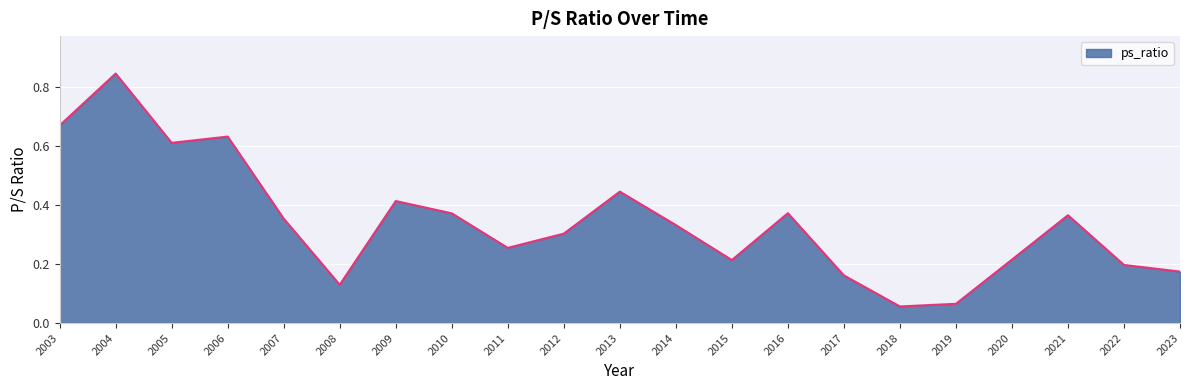

True or false: the data shows 0.5 at 2010.

False